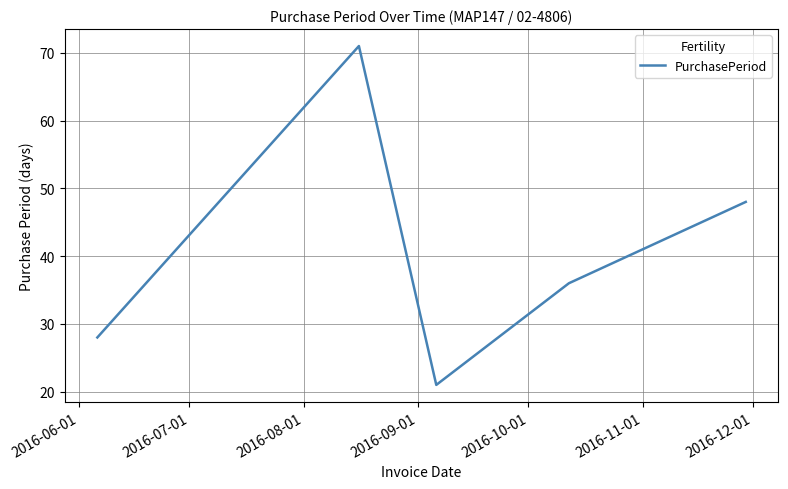

Reading left to right, list all the values displayed in this chart.

28	71	21	36	48